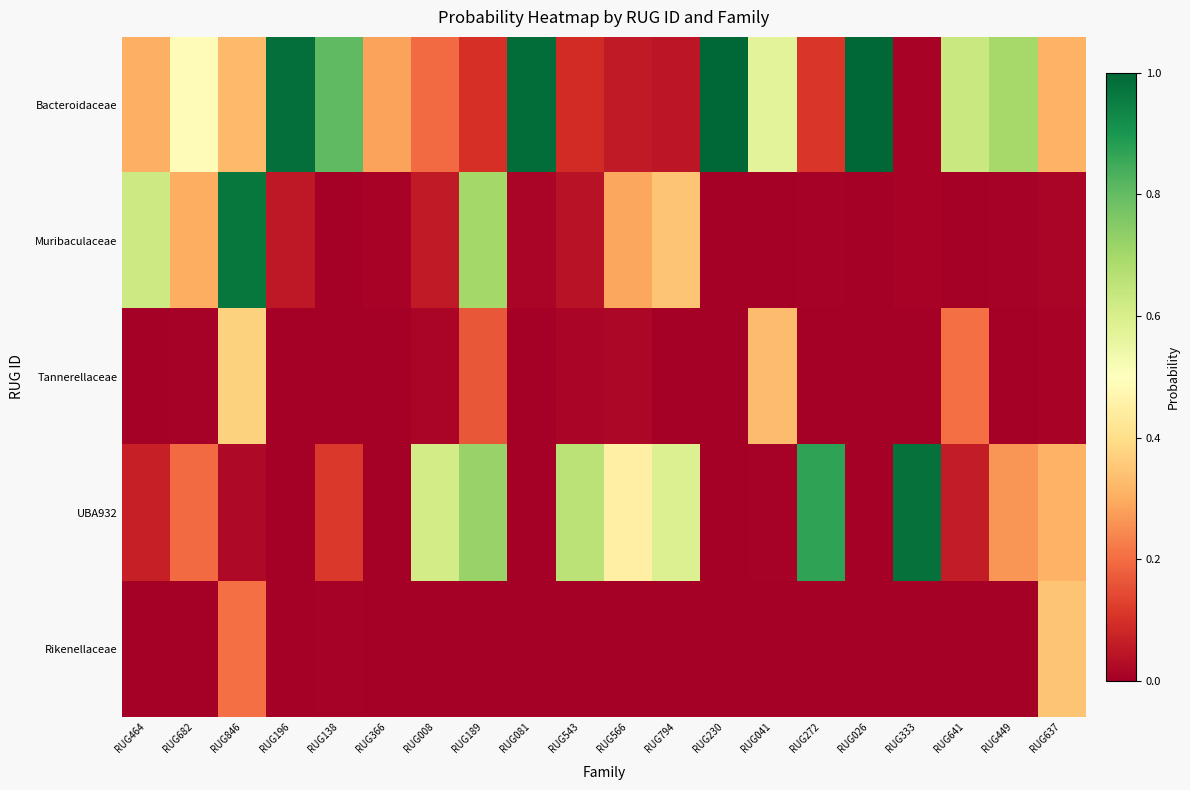

What is the total value across all series at RUG366?

0.3